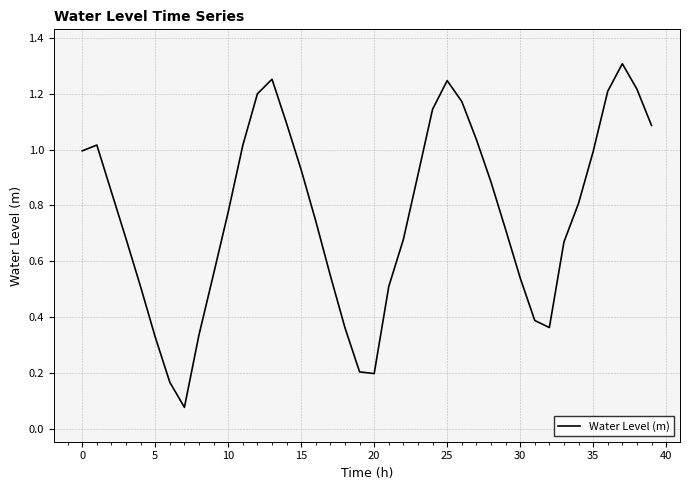

How many lines are shown in the chart?

1